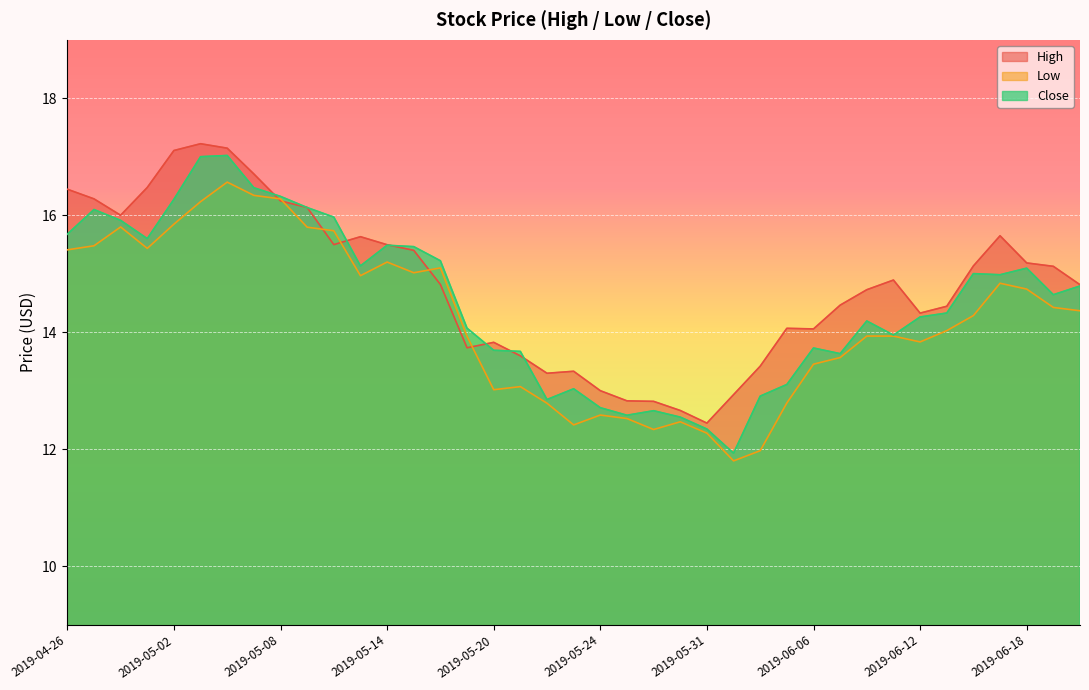

The Low series shows 27.7 at 2019-05-08. True or false?

False